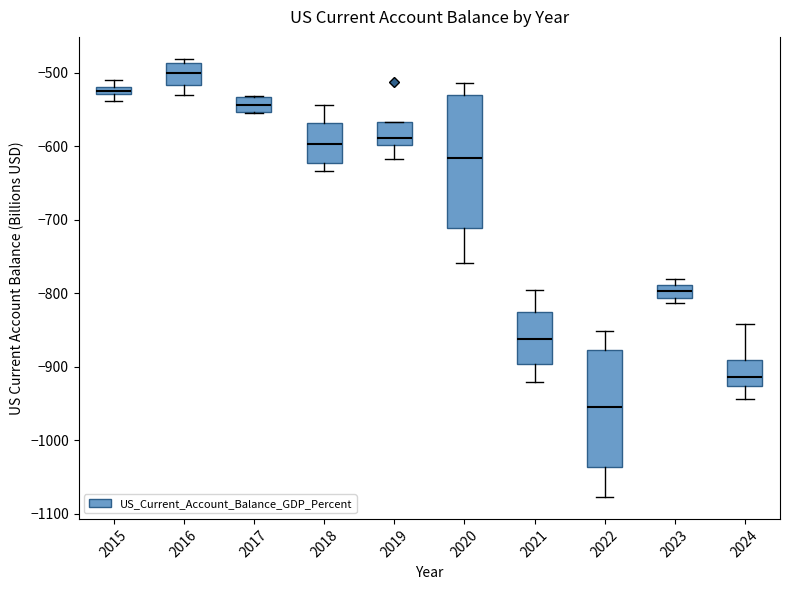

Where is the lower edge of the box at x = 2020 on the y-axis? The values are not printed on the chart, so give them approximately, as read against the axis.

-710